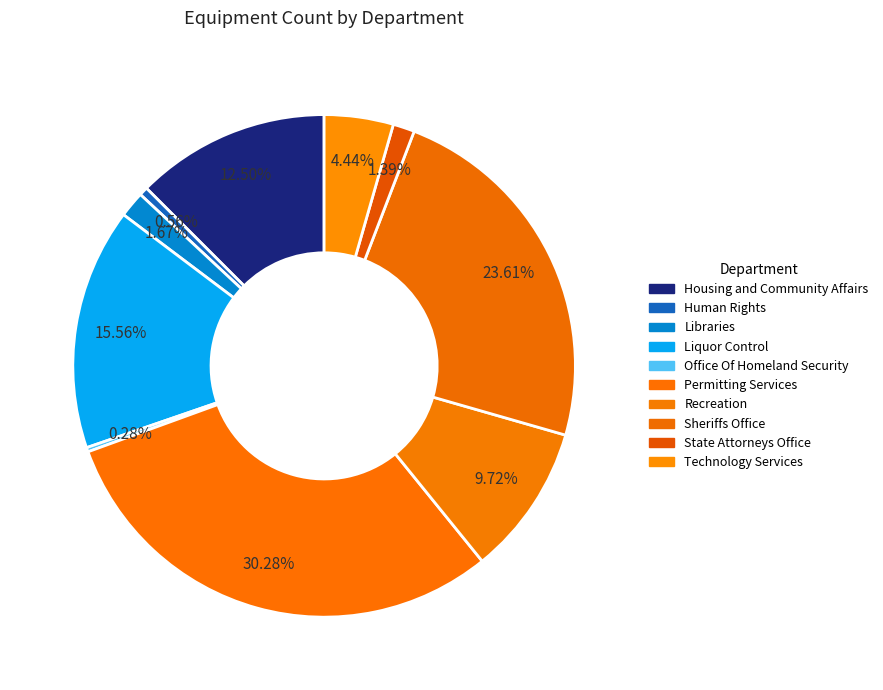

Count the number of slices in the pie.

10